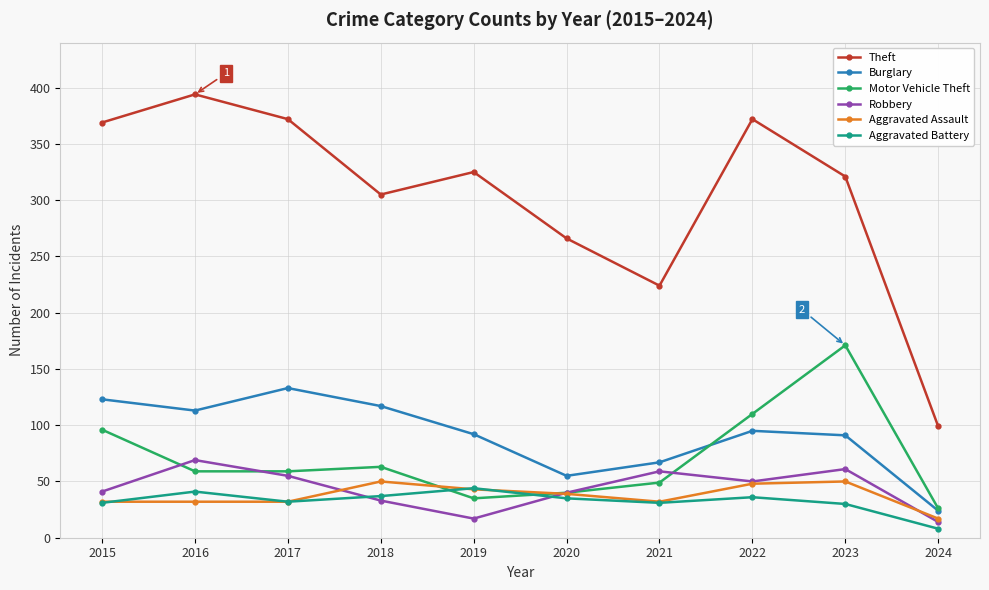

How many distinct data groups are displayed?

6